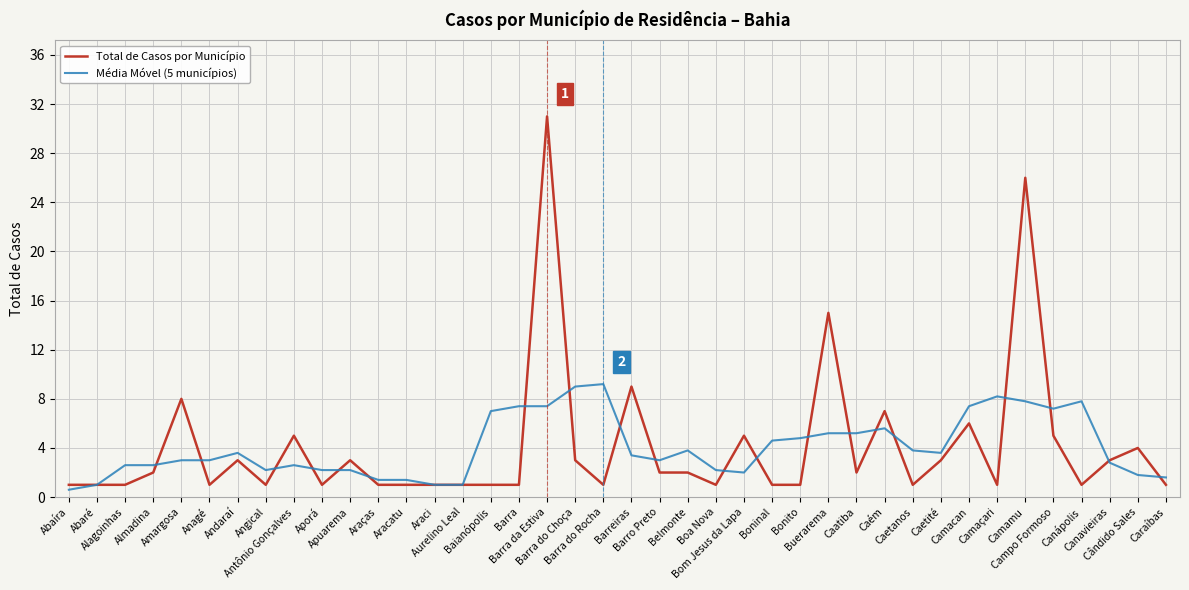

Which series has the widest spread of values?

Total de Casos por Município